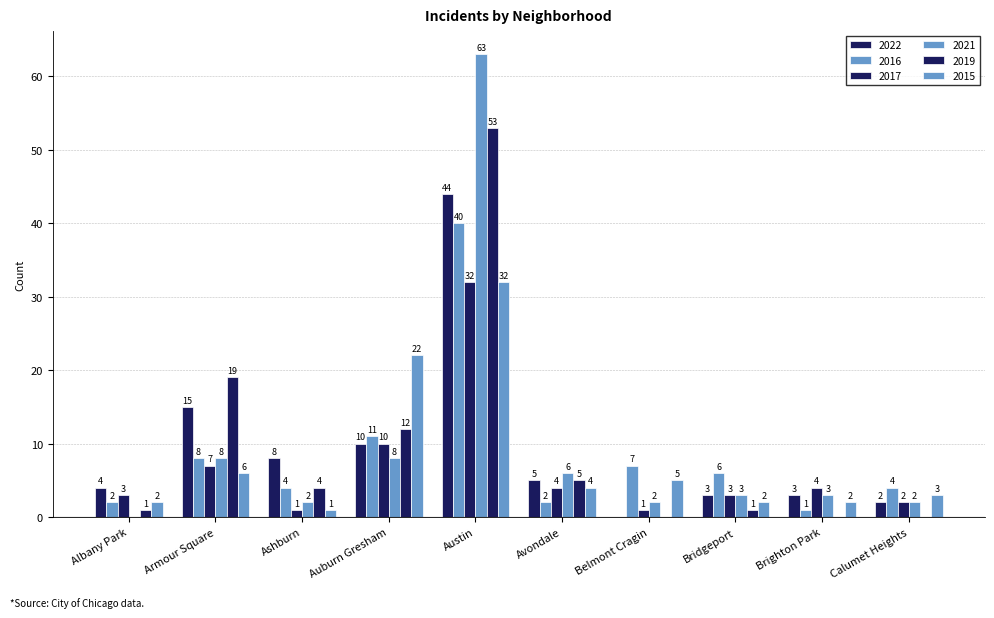

Are the bars grouped side by side (vs. stacked)?

Yes